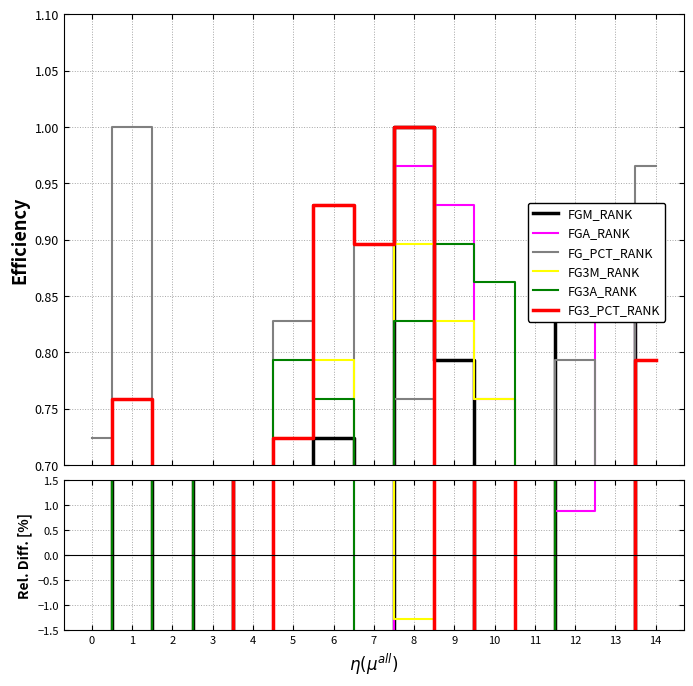

At how many categories does at least one series exceed -69?

15